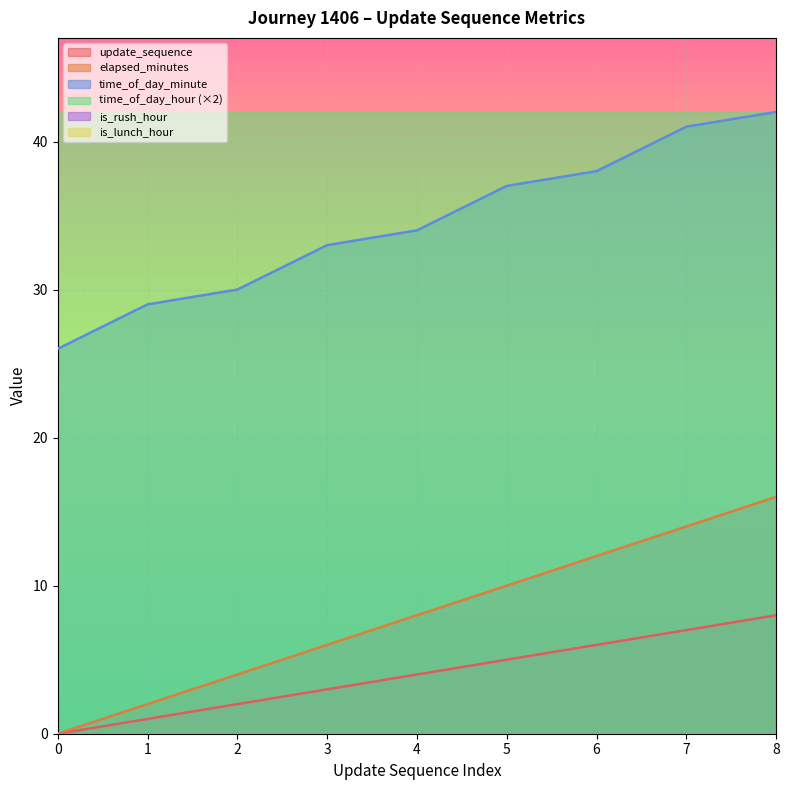

Reading left to right, extract all data points from this chart.

update_sequence: 0=0	1=1	2=2	3=3	4=4	5=5	6=6	7=7	8=8
elapsed_minutes: 0=0	1=2	2=4	3=6	4=8	5=10	6=12	7=14	8=16
time_of_day_minute: 0=26	1=29	2=30	3=33	4=34	5=37	6=38	7=41	8=42